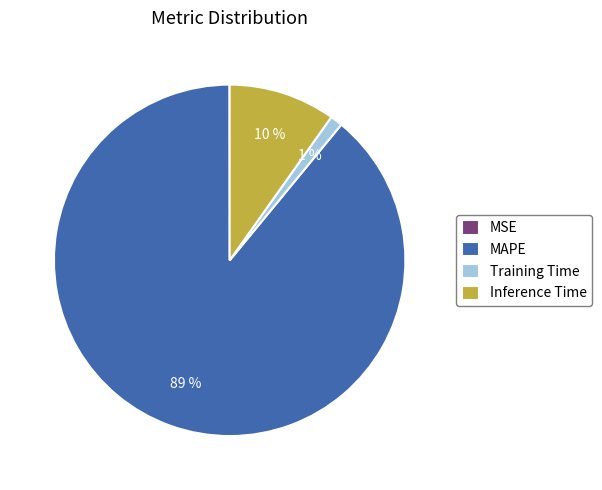

Between Inference Time and MAPE, which is larger?

MAPE